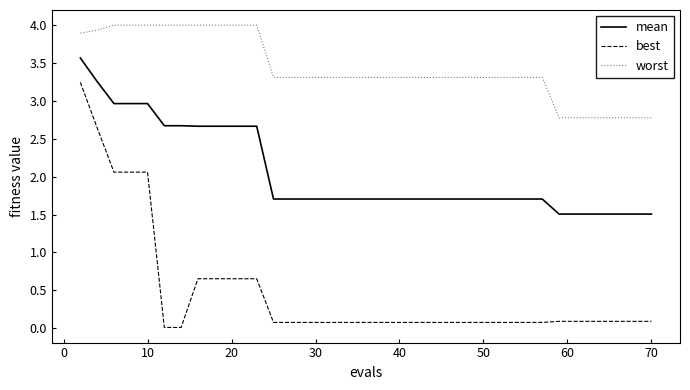

What is the difference between the maximum and minimum values in the worst series?

1.2